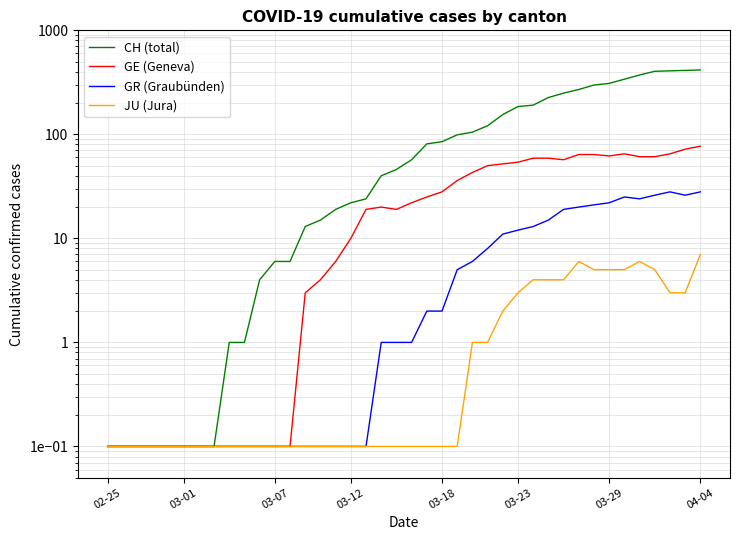

What position from the right is 12?

28